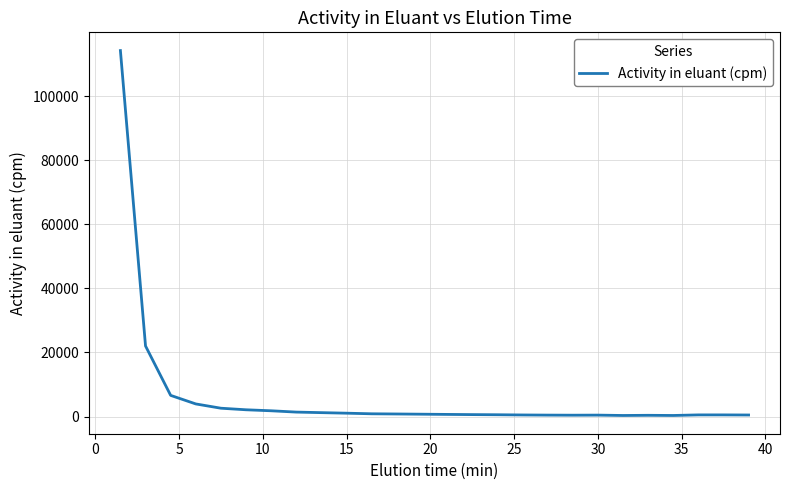

What is the average value?

6358.6